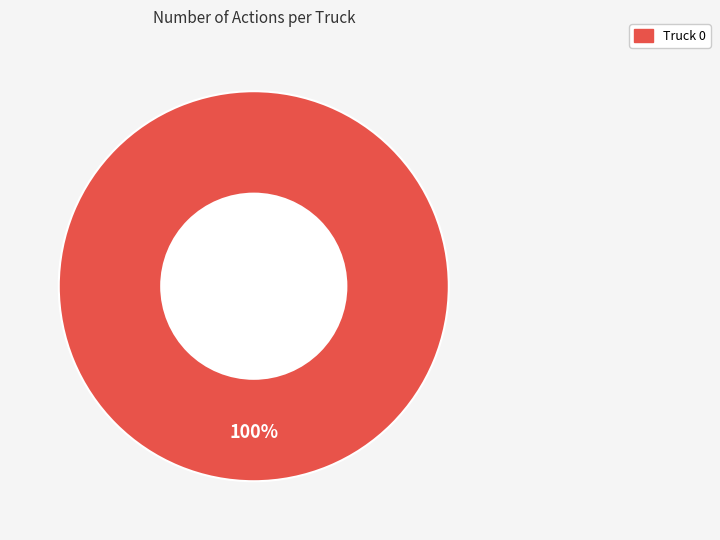

Is there a majority slice in this chart?

Yes